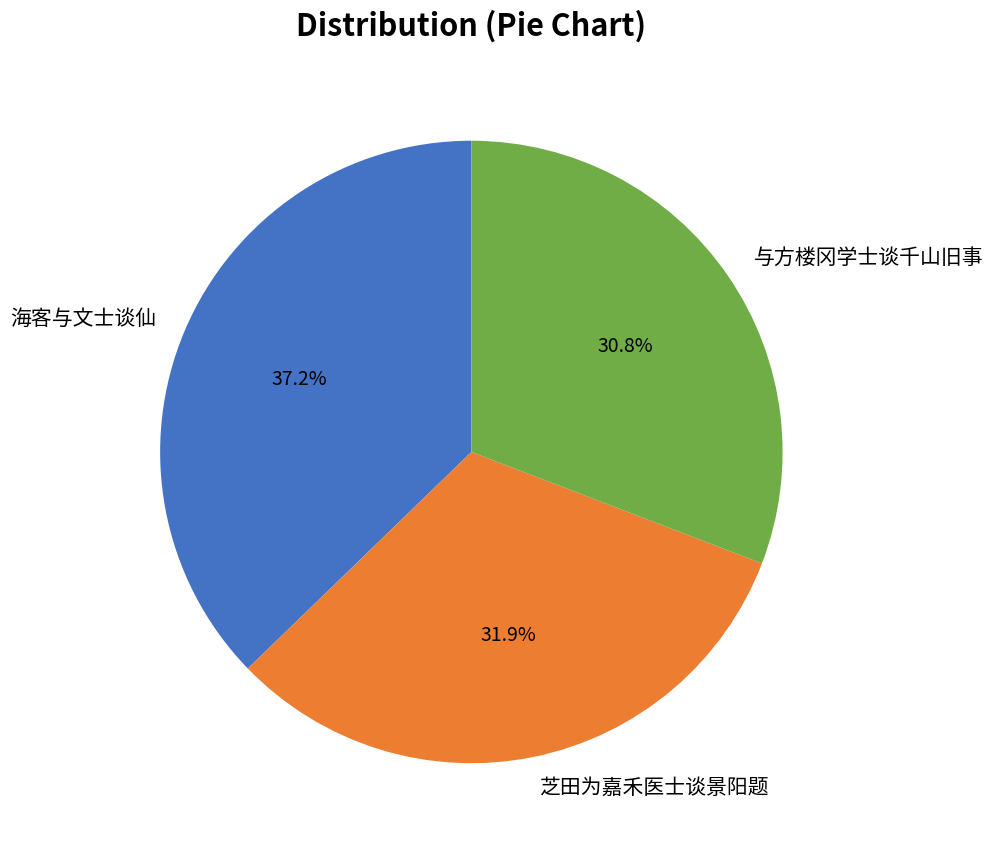

To the nearest percent, what portion does 芝田为嘉禾医士谈景阳题 represent?

32%